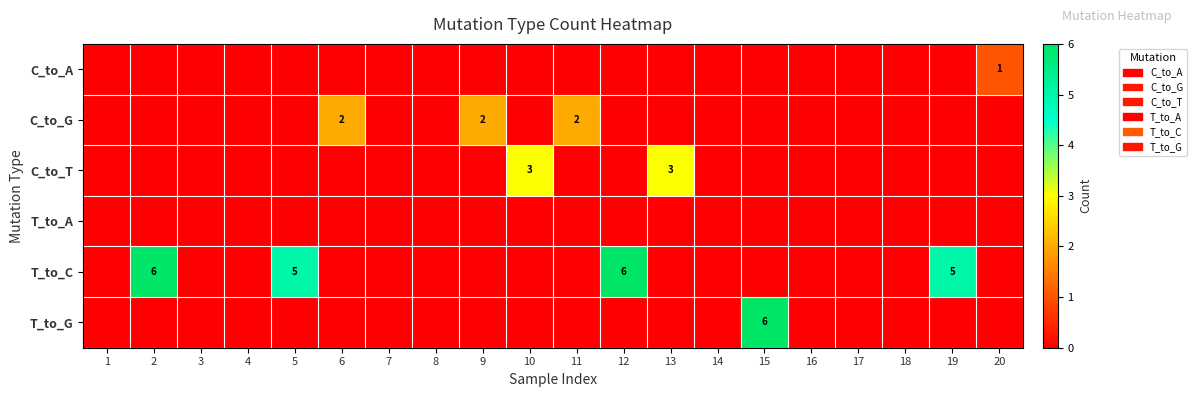

Which series has the largest range (max minus min)?

T_to_C